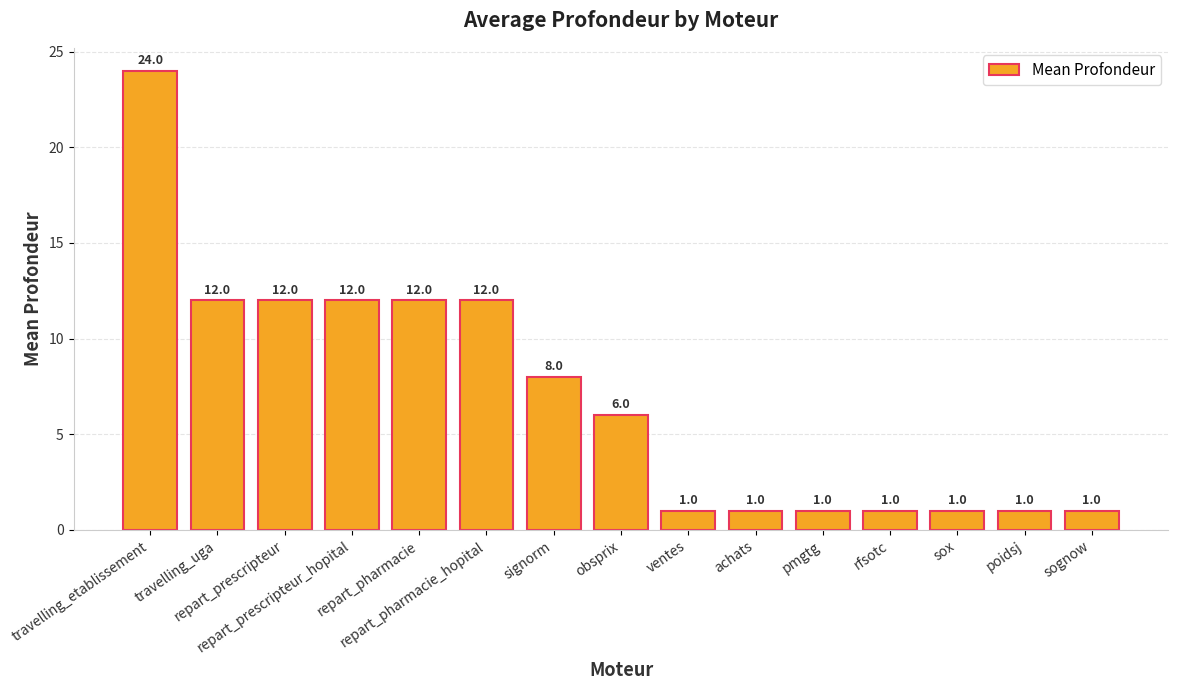

What is the sum of the values at ventes and signorm?

9